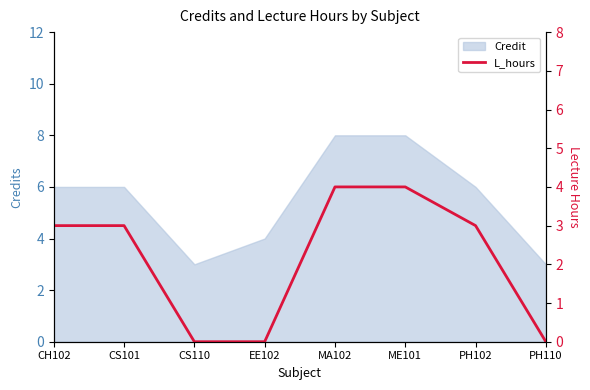

Approximately how many times larger is the value at MA102 compared to ME101?

1.0